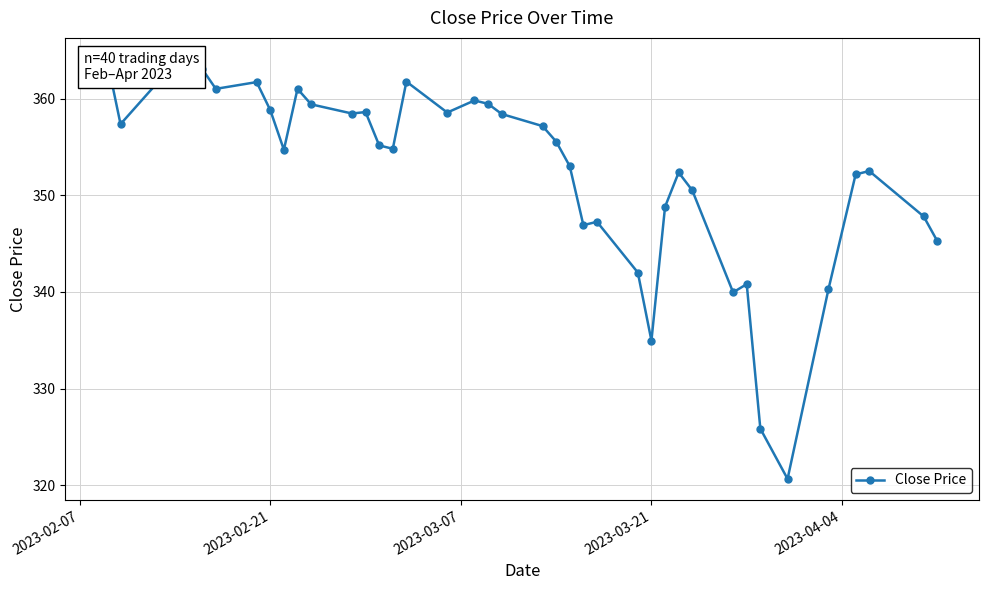

Reading left to right, transcribe all the data shown in this chart.

364.1	357.4	362.1	363.5	362.6	363.1	361.0	361.7	358.8	354.7	361.0	359.4	358.4	358.6	355.1	354.8	361.8	358.6	359.8	359.4	358.4	357.1	355.6	353.0	346.9	347.2	342.0	334.9	348.8	352.4	350.5	339.9	340.8	325.9	320.6	340.2	352.1	352.5	347.8	345.2